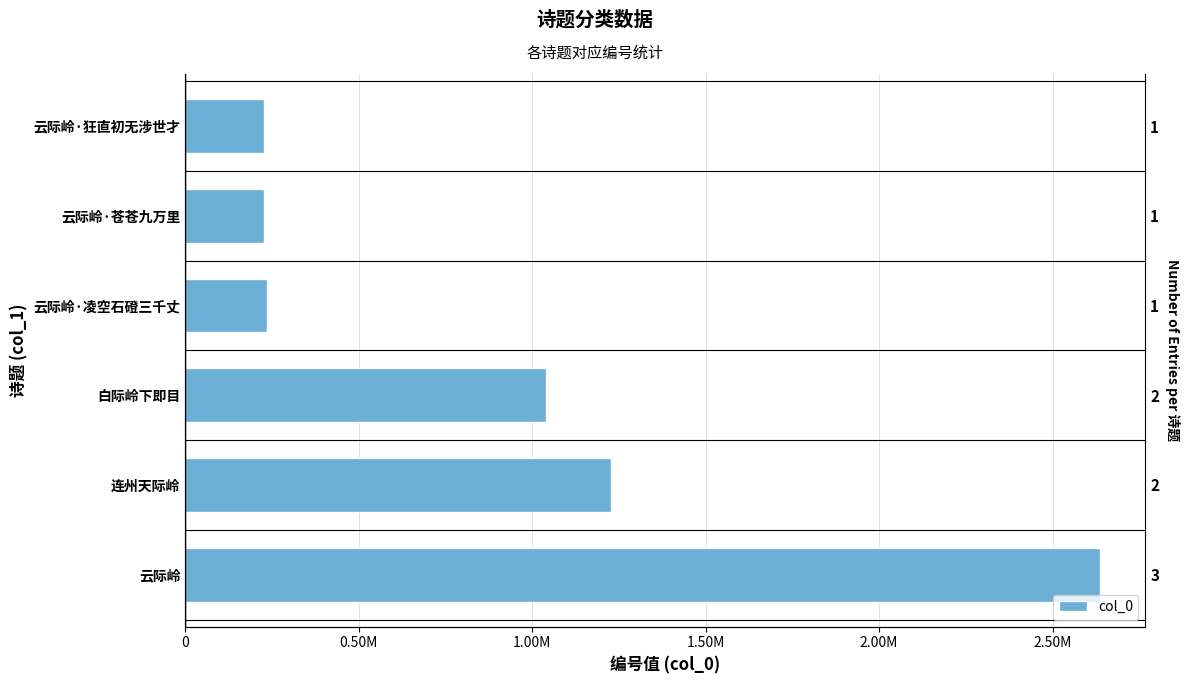

Reading left to right, what are all the values shown in this chart?

2635689	1225999	1039670	236073	225589	225588